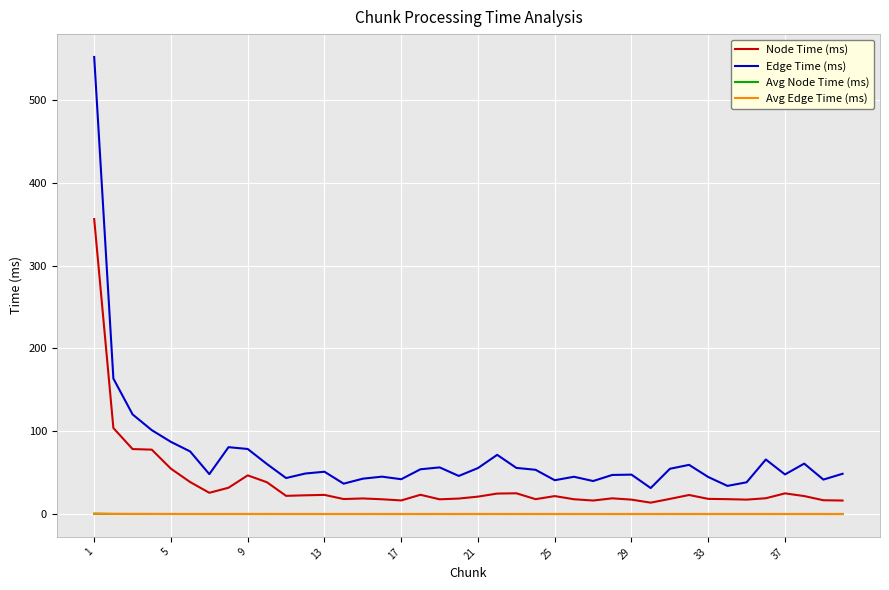

What is the highest value of the Edge Time (ms) series?

552.1